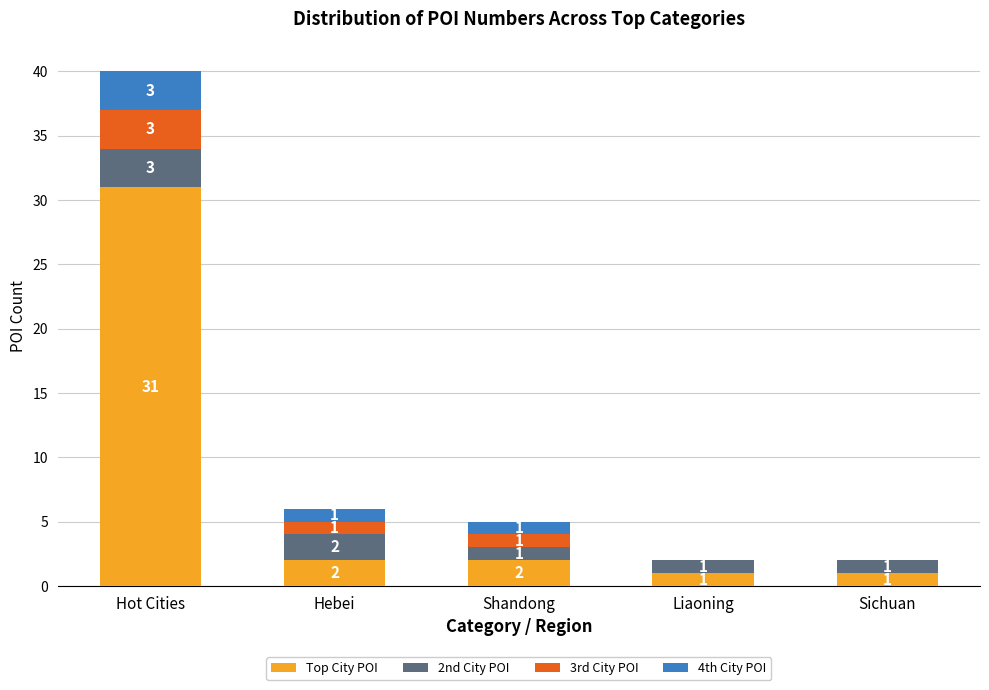

Reading left to right, list the values for the Top City POI series.

Hot Cities=31	Hebei=2	Shandong=2	Liaoning=1	Sichuan=1